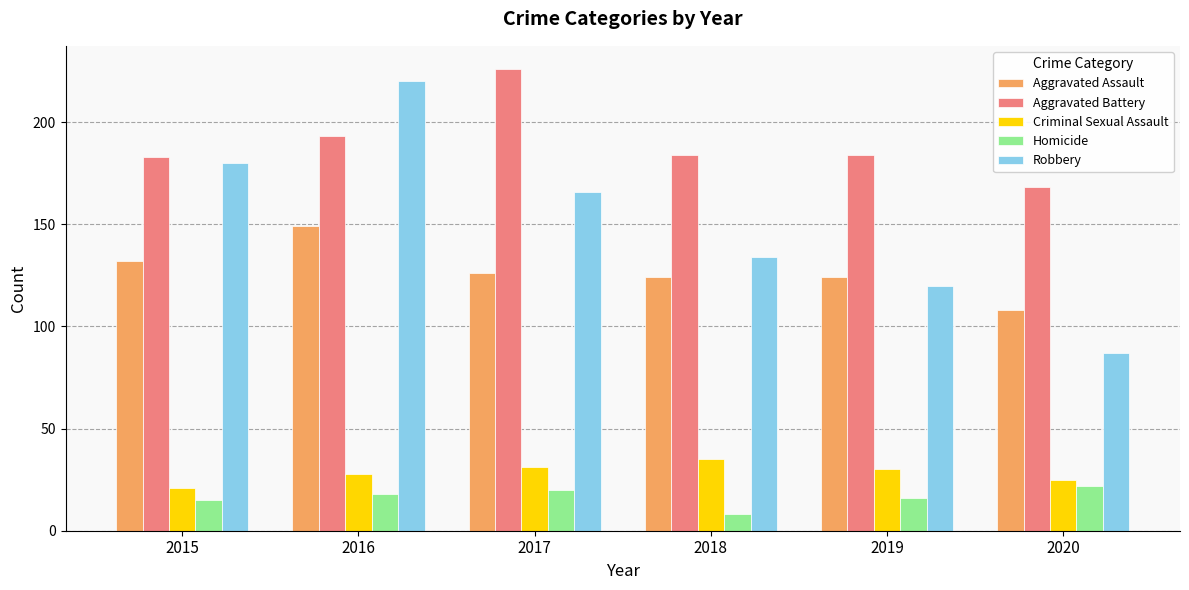

Which series has the widest spread of values?

Robbery